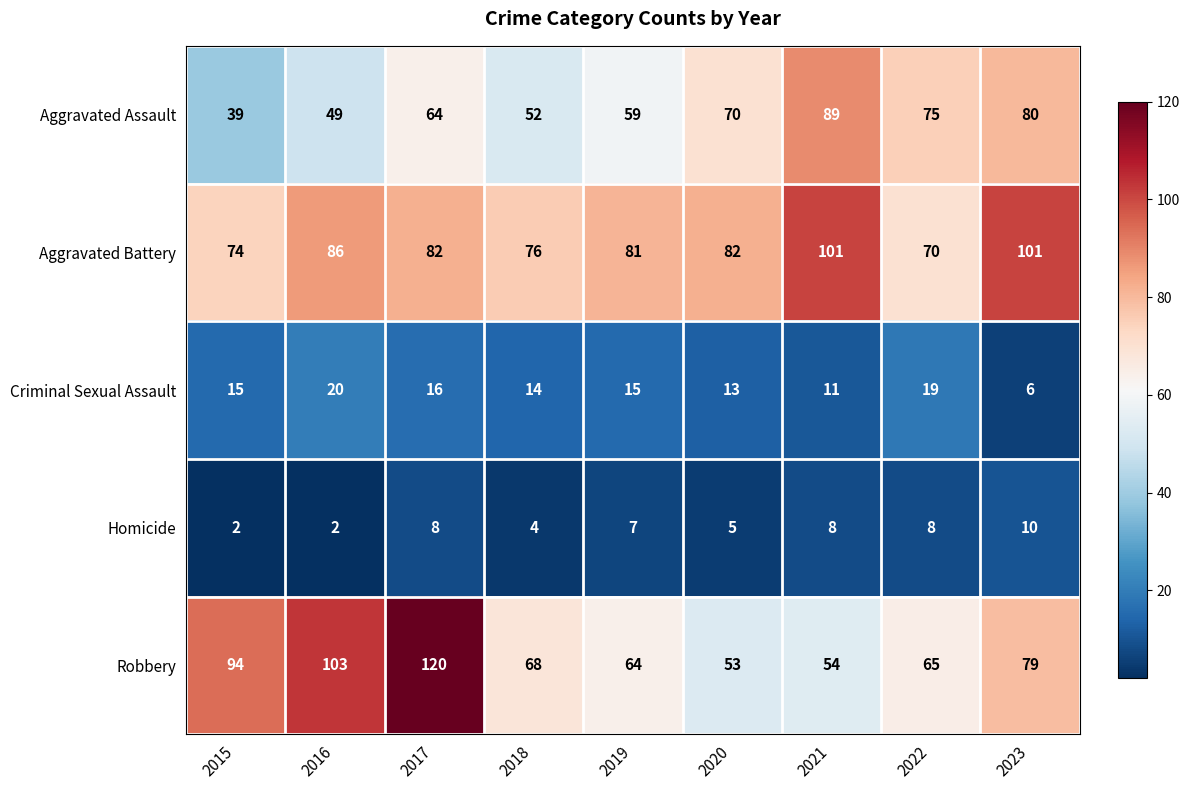

At which category is the sum across all series the highest?

2017